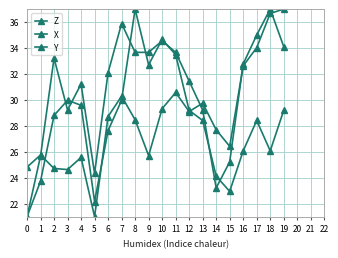

Where is X nearest to the value 29?

3